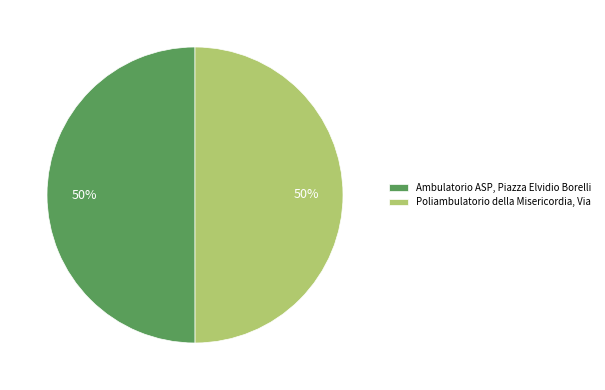

To the nearest percent, what percentage of the pie is Ambulatorio ASP, Piazza Elvidio Borelli?

50%